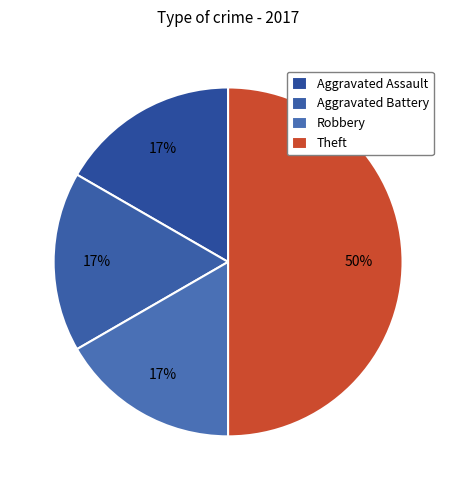

Which category has the smallest portion of the pie?

Aggravated Assault